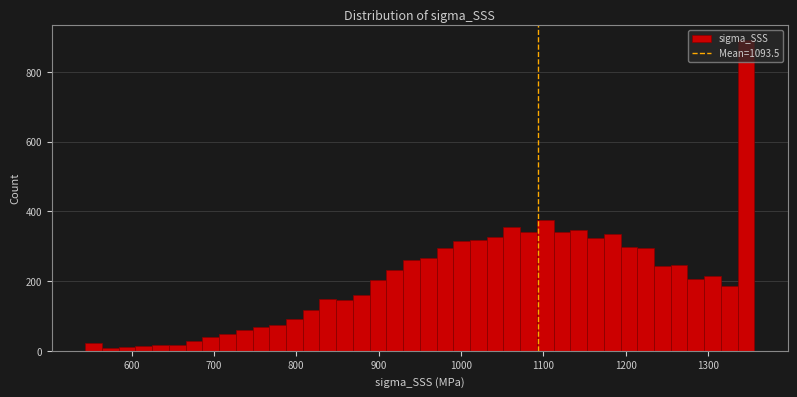

Read against the x-axis, roughly where is the centre of the tallest bar?

1350